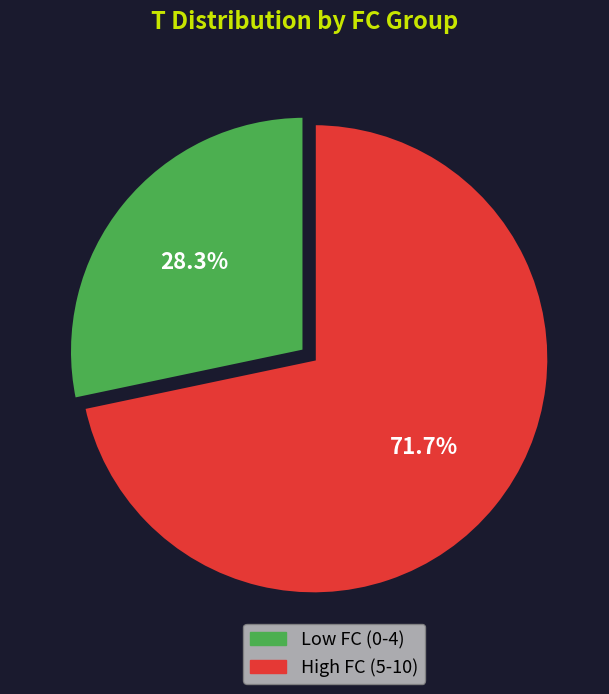

To the nearest percent, what is the difference between the largest and smallest slice percentages?

43%